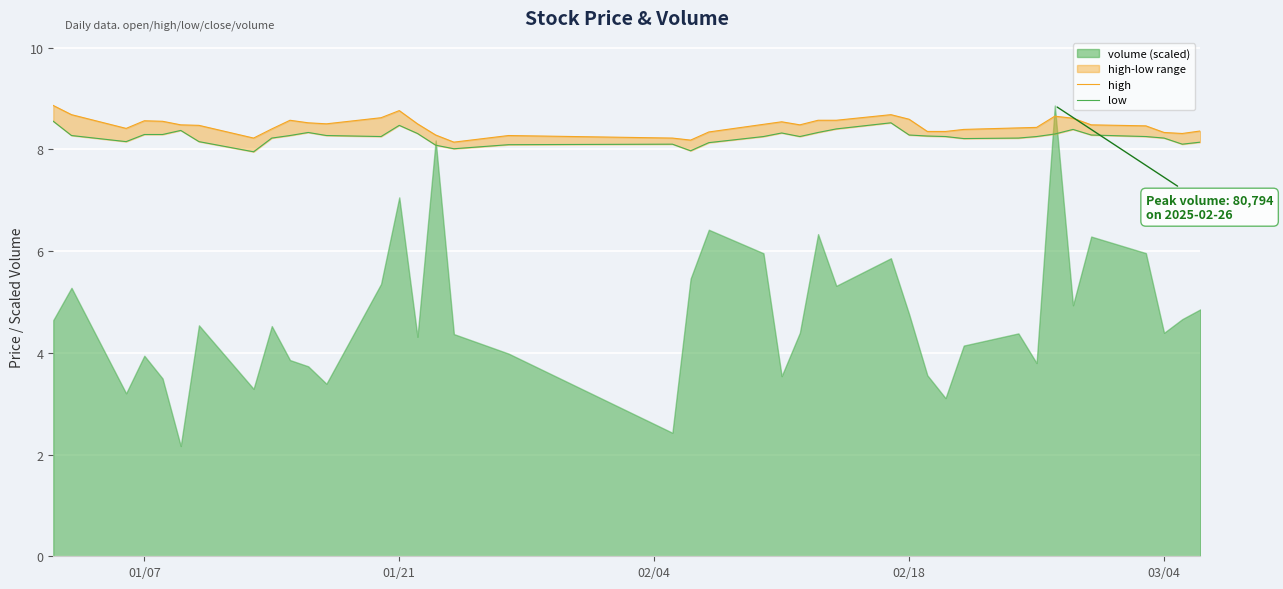

What is the difference between the maximum and second lowest values in the low series?

0.6